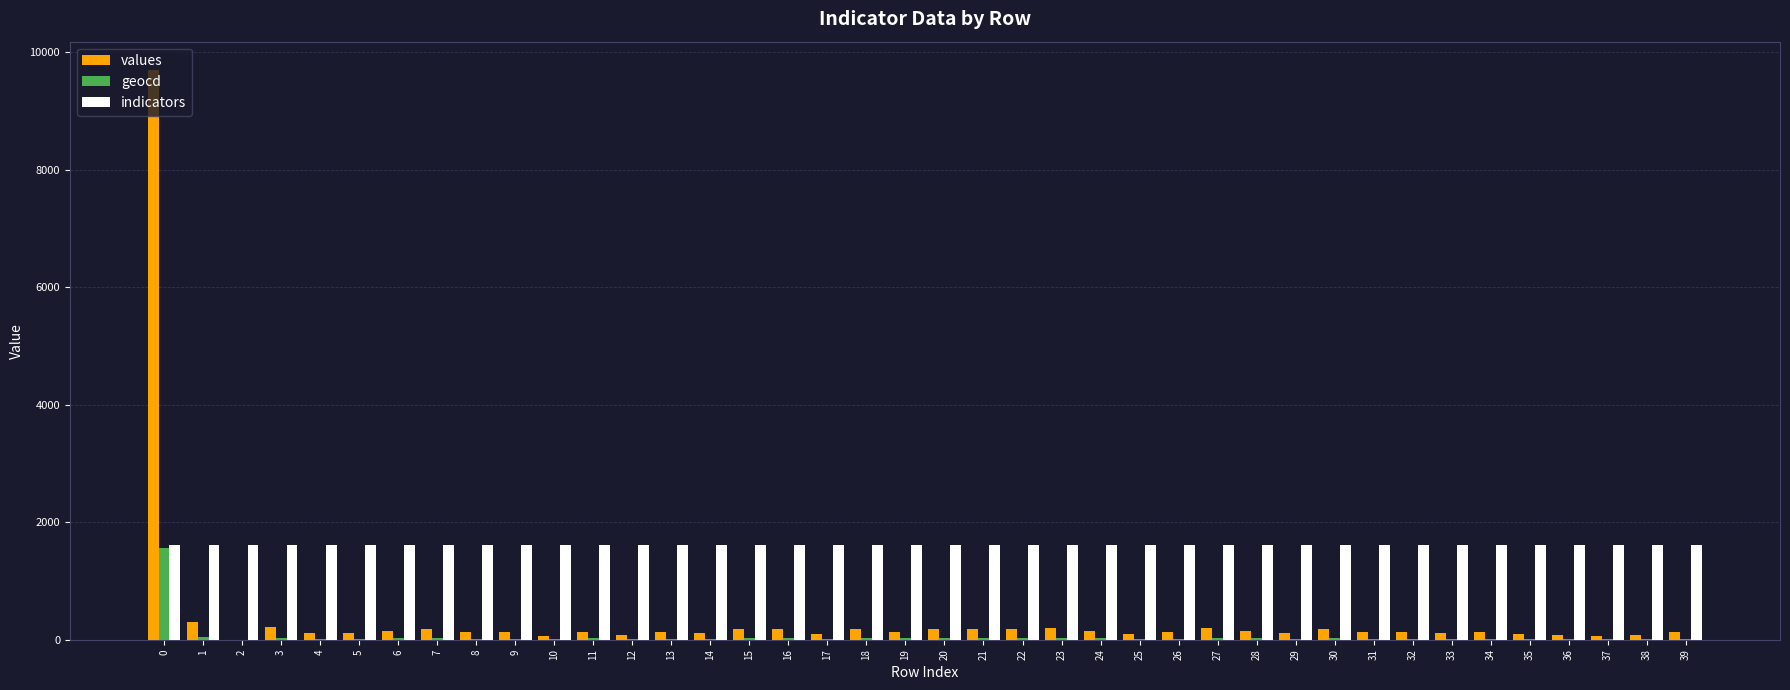

What is the maximum value for indicators?

1606